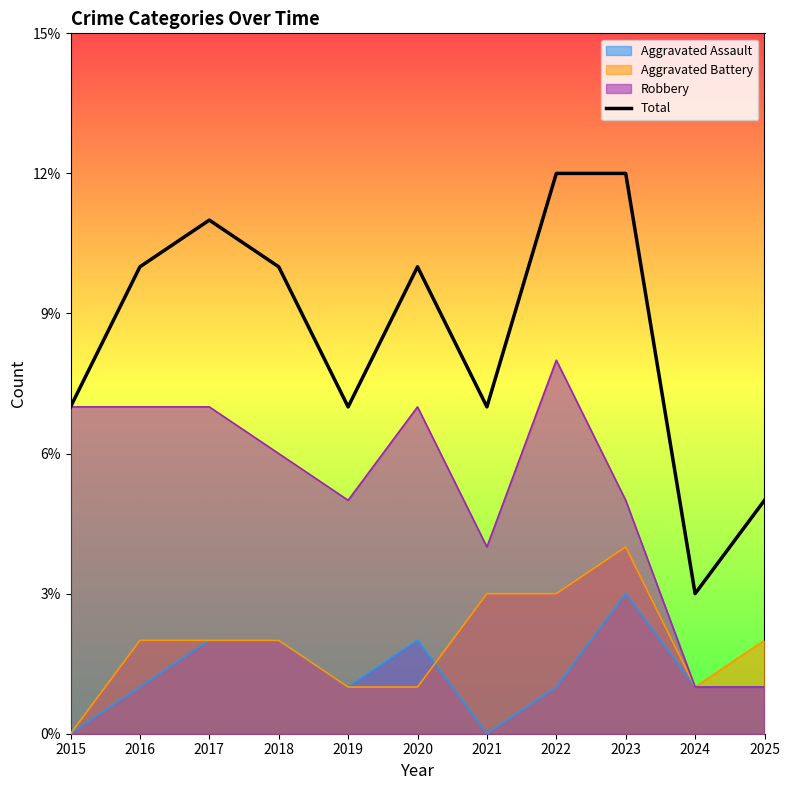

How many lines are shown in the chart?

4